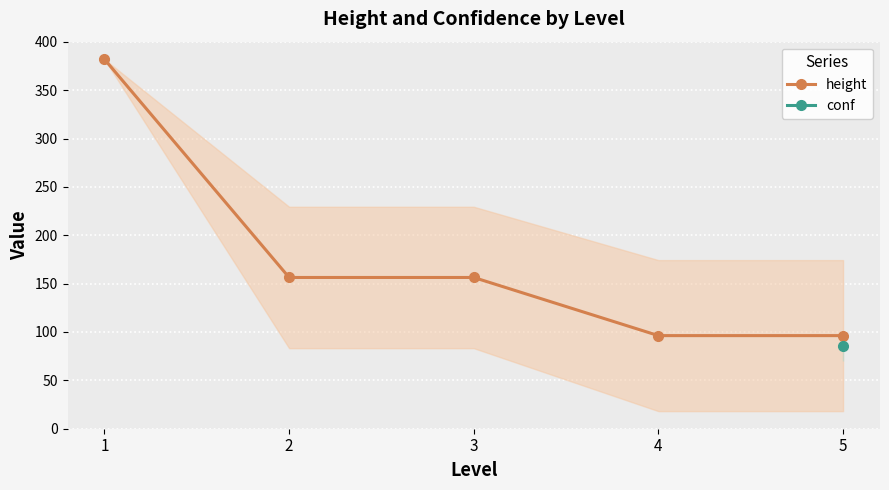

Where is the data nearest to the value 239?

2